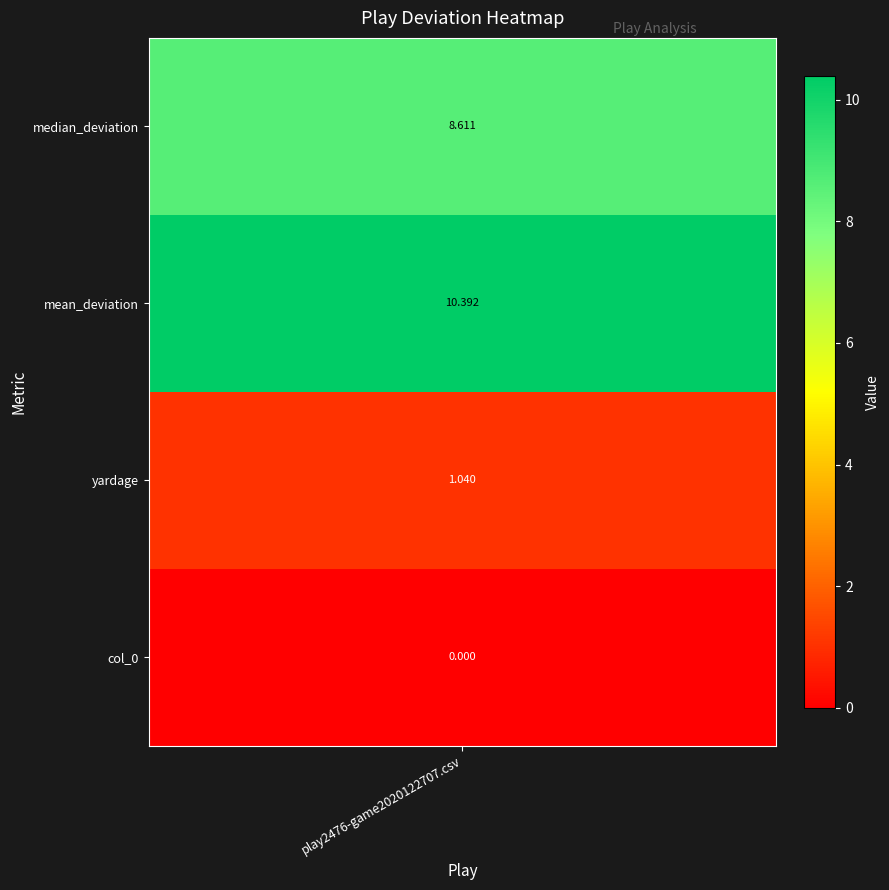

What is the sum of the values at 3 and 1?

8.6